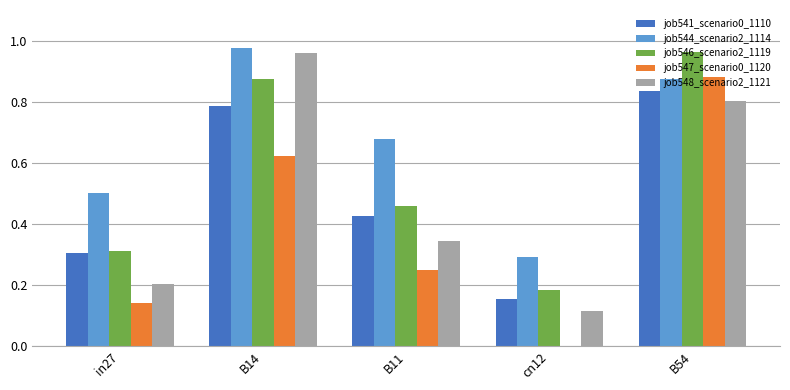

Which series changed the most between B14 and B54?

job547_scenario0_1120